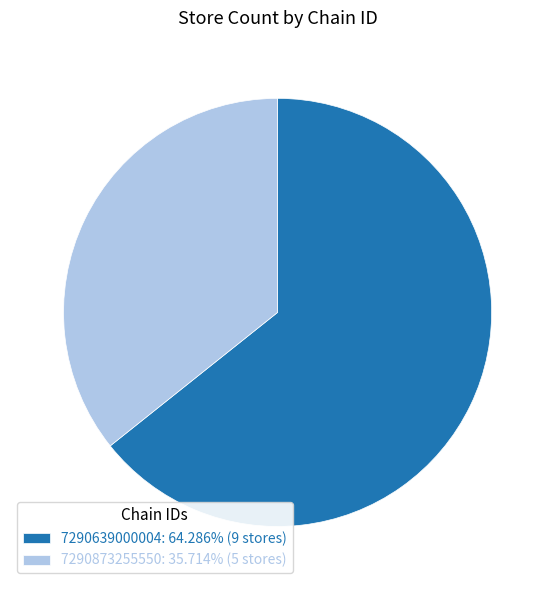

Is it true that 7290873255550 is 36% of the pie?

True